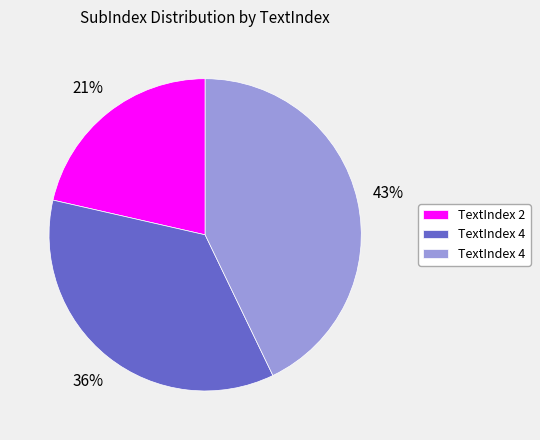

Is there any slice that represents more than half of the pie?

No